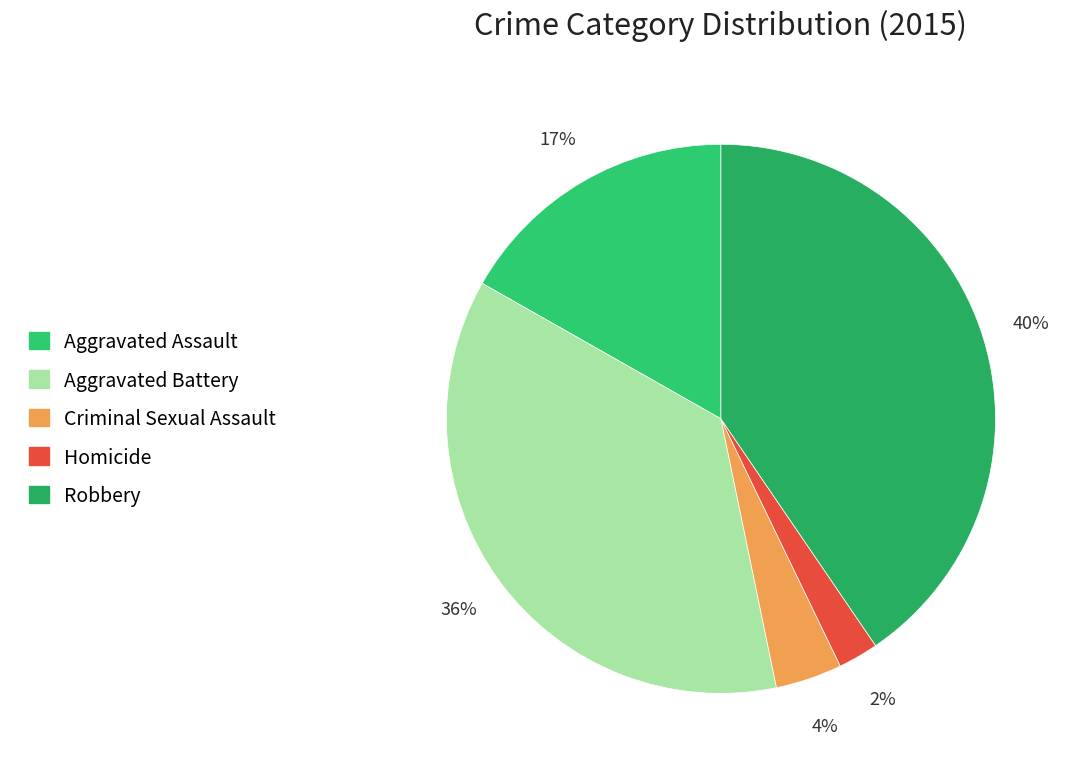

What percentage is the Robbery slice, to the nearest percent?

40%